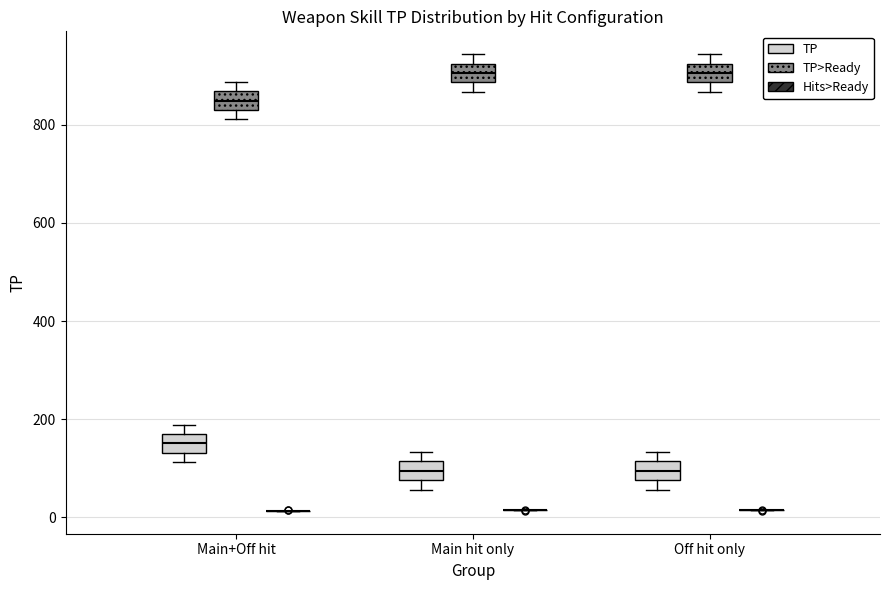

Reading left to right, read every box against the y-axis: the position of its median line, the range the box covers, and the ends of its whiskers. The values are not printed on the chart, so give them approximately, as read against the axis.

Main+Off hit (TP): median 160 (inside the box), box 140 to 160, whiskers 120 to 180
Main+Off hit (TP>Ready): median 840 (inside the box), box 840 to 860, whiskers 820 to 880
Main+Off hit (Hits>Ready): box collapsed to a line at 20, whiskers 20 to 20
Main hit only (TP): median 100, box 80 to 120, whiskers 60 to 140
Main hit only (TP>Ready): median 900, box 880 to 920, whiskers 860 to 940
Main hit only (Hits>Ready): box collapsed to a line at 20, whiskers 20 to 20
Off hit only (TP): median 100, box 80 to 120, whiskers 60 to 140
Off hit only (TP>Ready): median 900, box 880 to 920, whiskers 860 to 940
Off hit only (Hits>Ready): box collapsed to a line at 20, whiskers 20 to 20